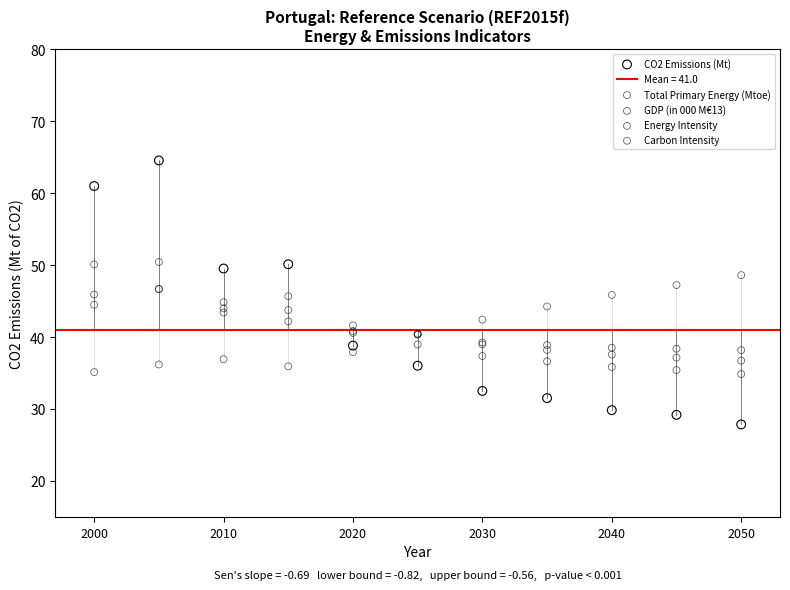

Which series contains the lowest Y value?

CO2 Emissions (Mt)